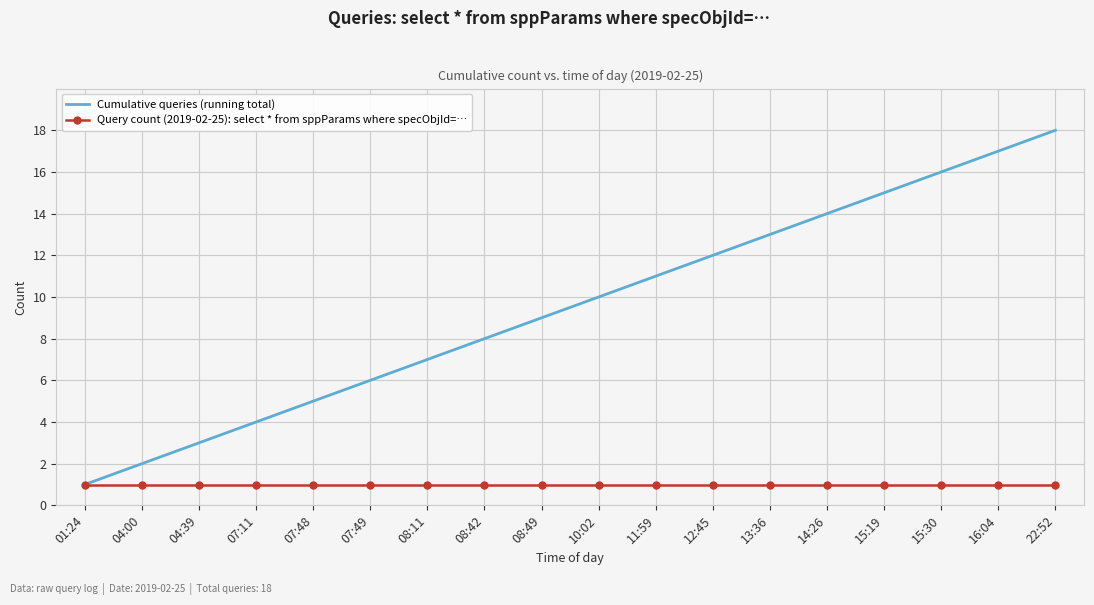

What is the sum of all Query count (2019-02-25): select * from sppParams where specObjId=… values?

18